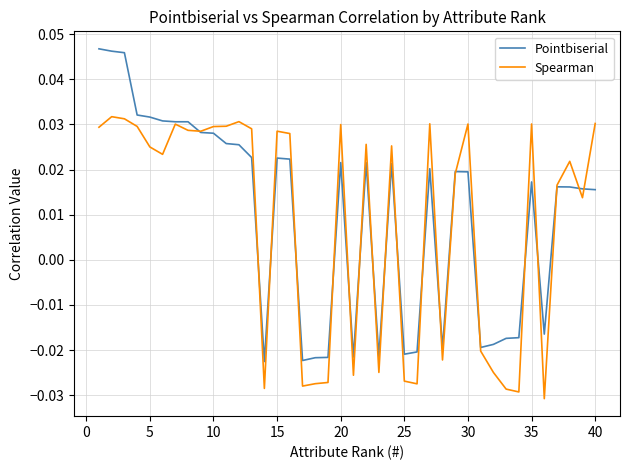

Which series has the widest spread of values?

Pointbiserial